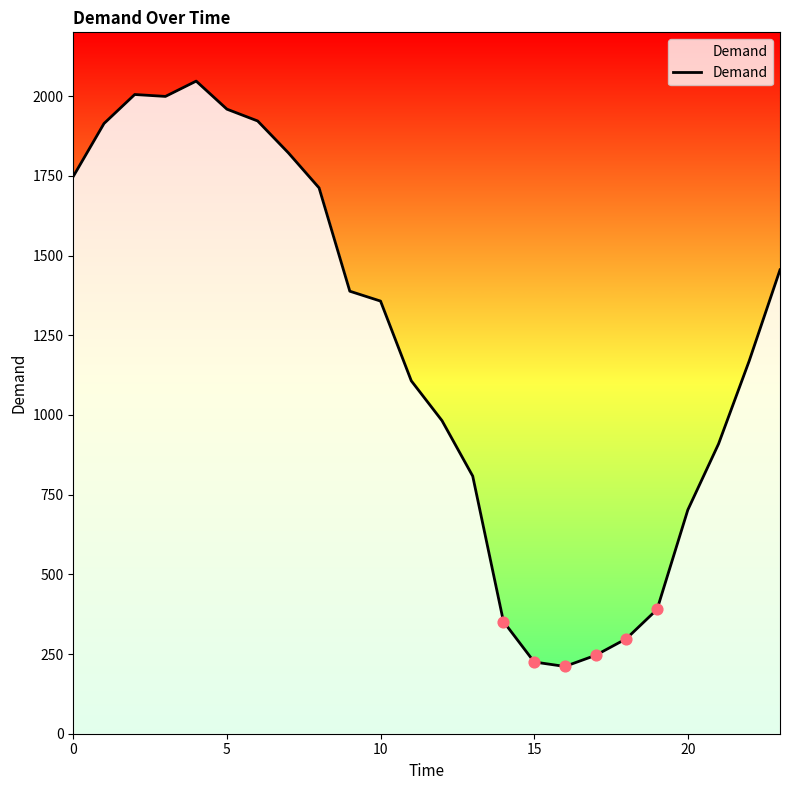

What is the minimum value shown in the chart?

211